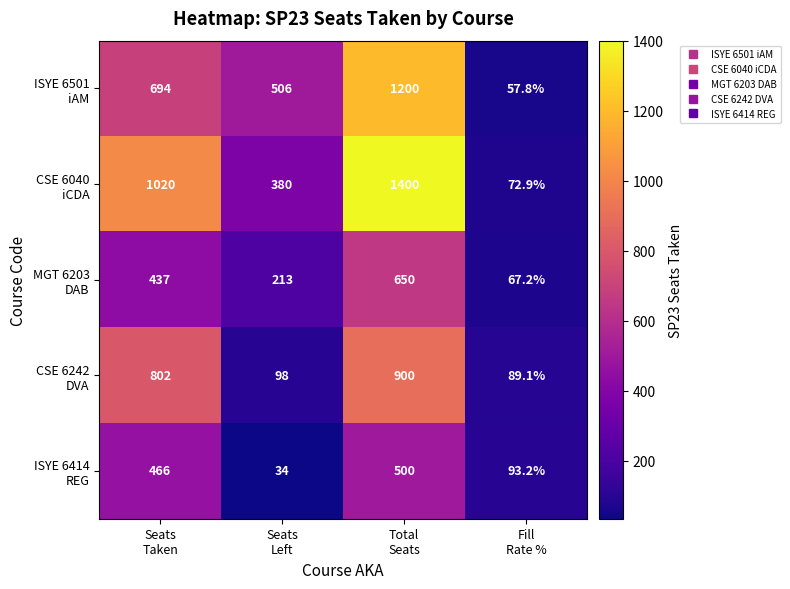

Count the number of categories in the chart.

4